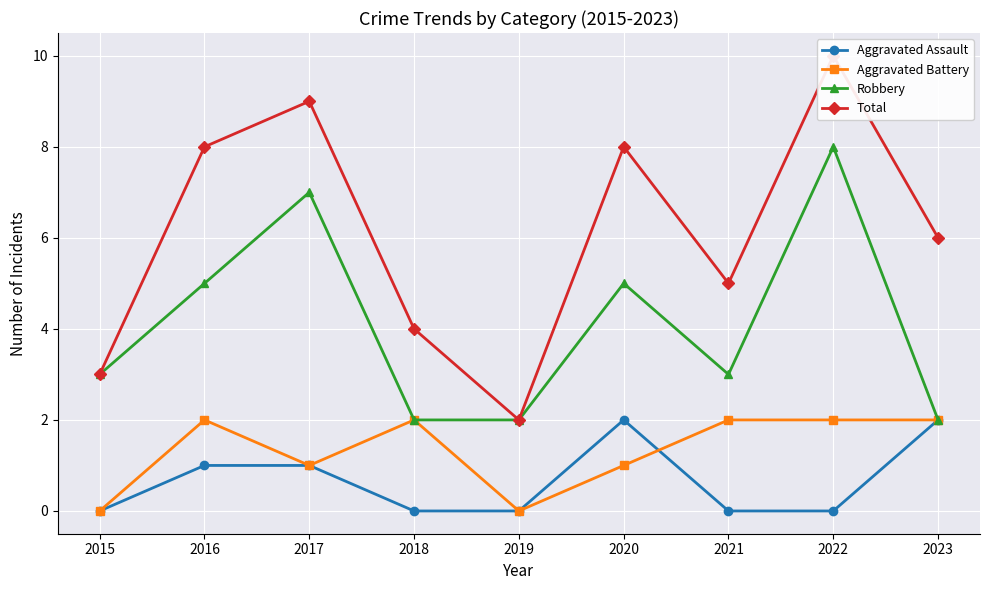

Is it true that Aggravated Battery equals 0 at 2015?

True